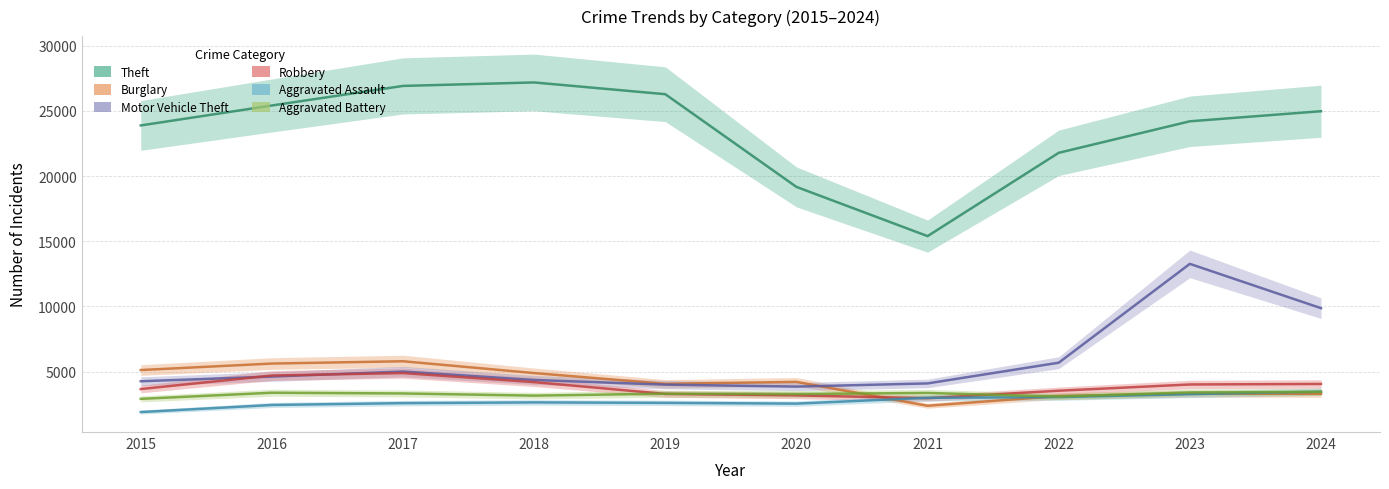

Does the chart have visible grid lines?

Yes